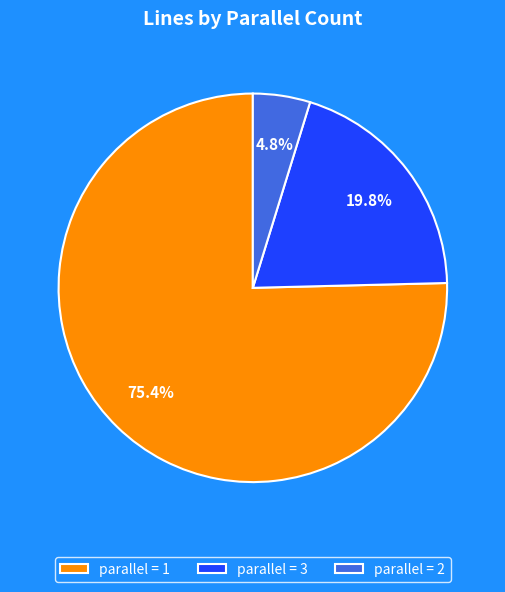

Does any single category account for the majority?

Yes